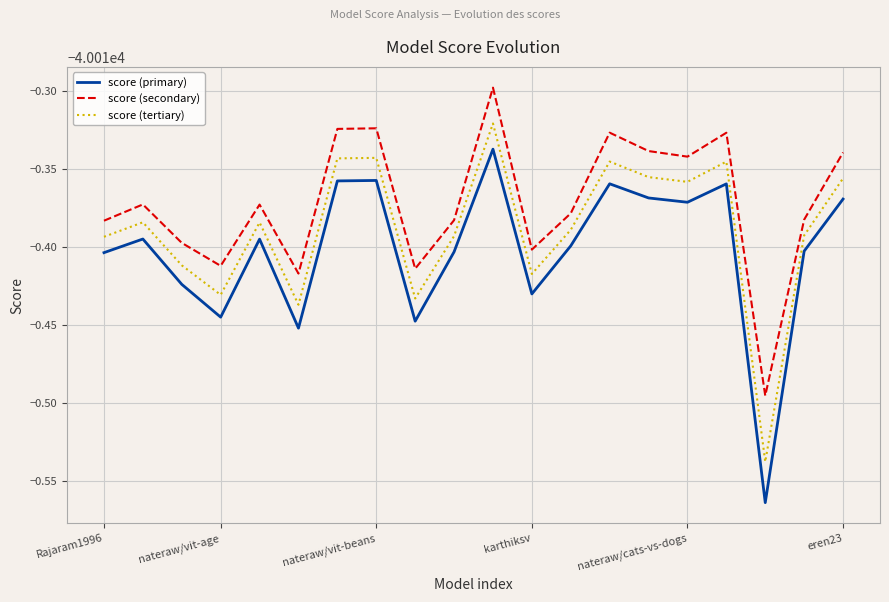

Which category has the lowest value in the score (secondary) series?

17